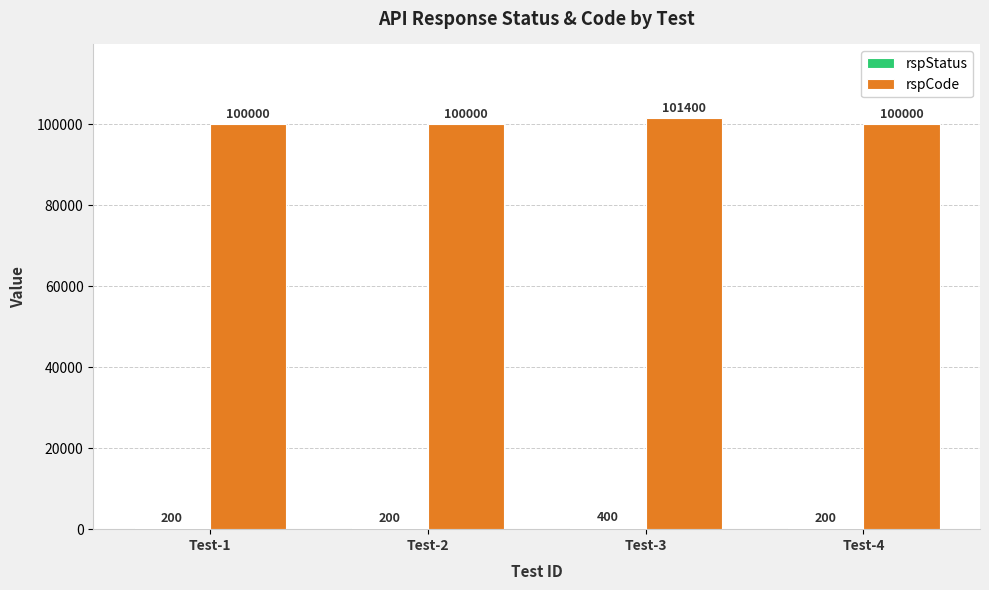

Which label corresponds to the largest value in the chart?

Test-3